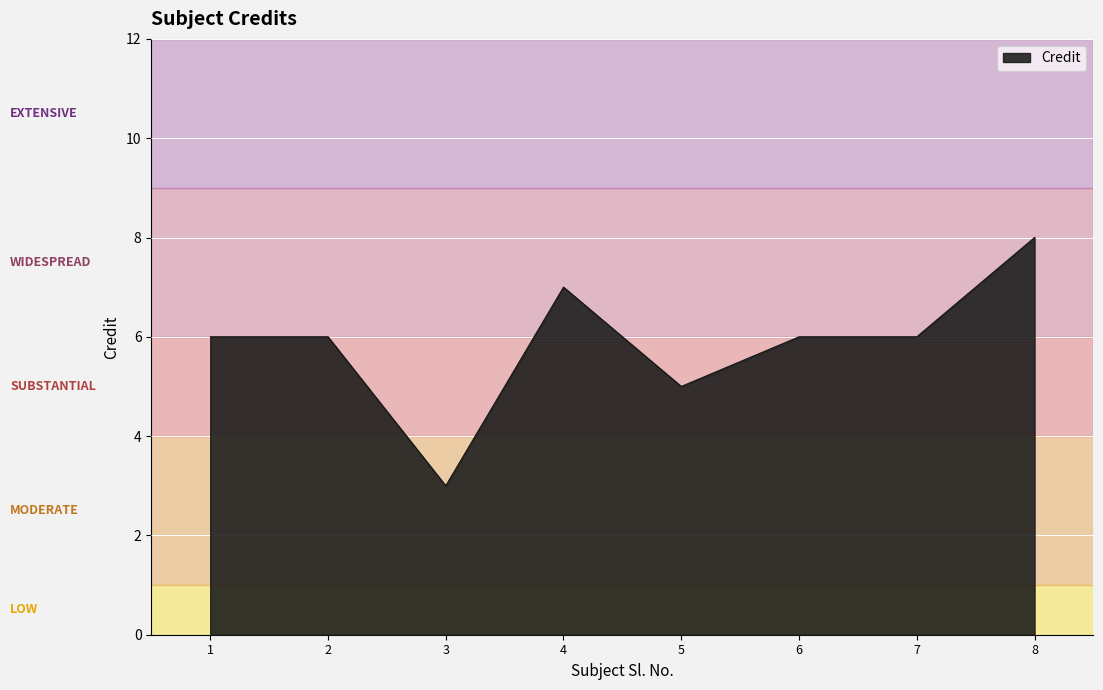

What is the difference between the maximum and minimum values?

5